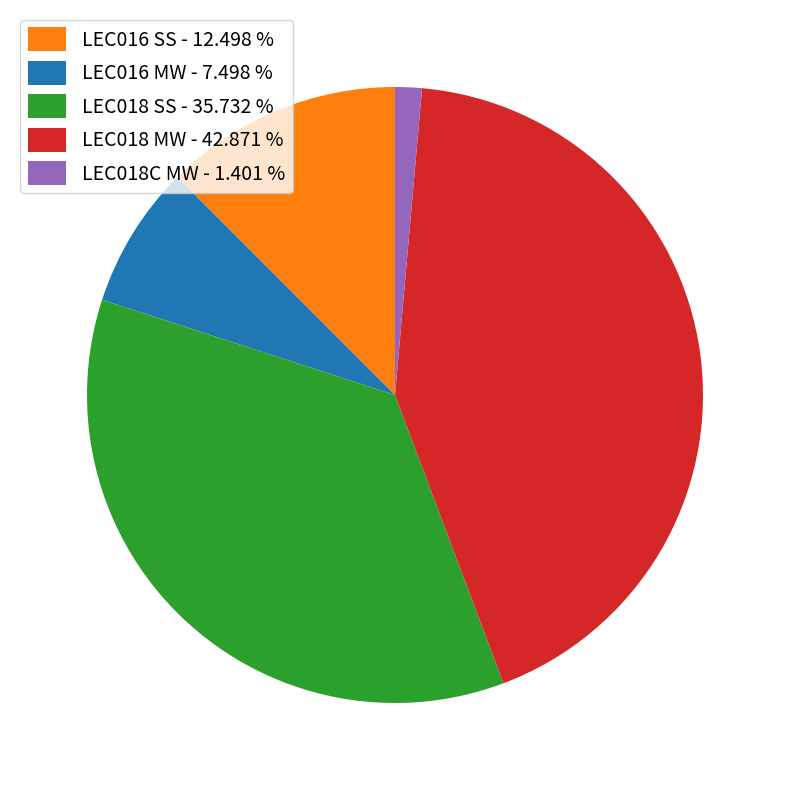

How many segments does this pie chart have?

5